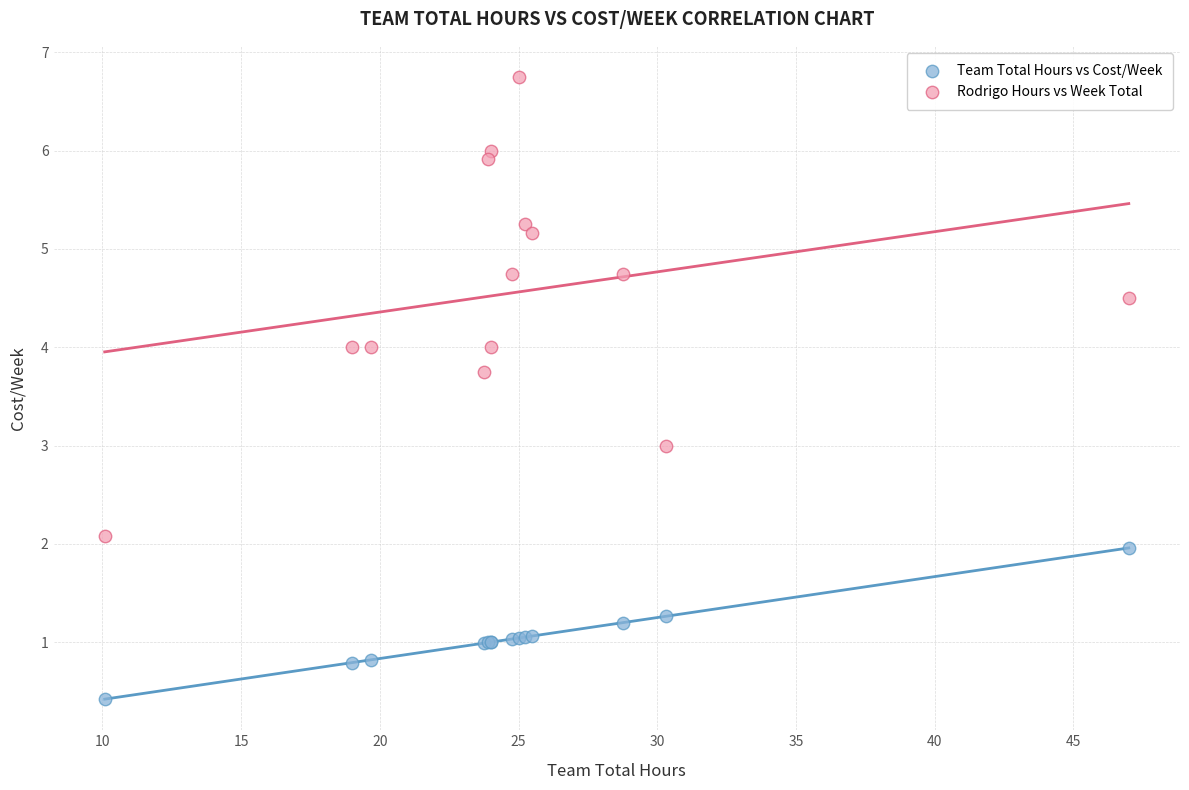

What are all the series names shown in the legend?

Team Total Hours vs Cost/Week, Rodrigo Hours vs Week Total